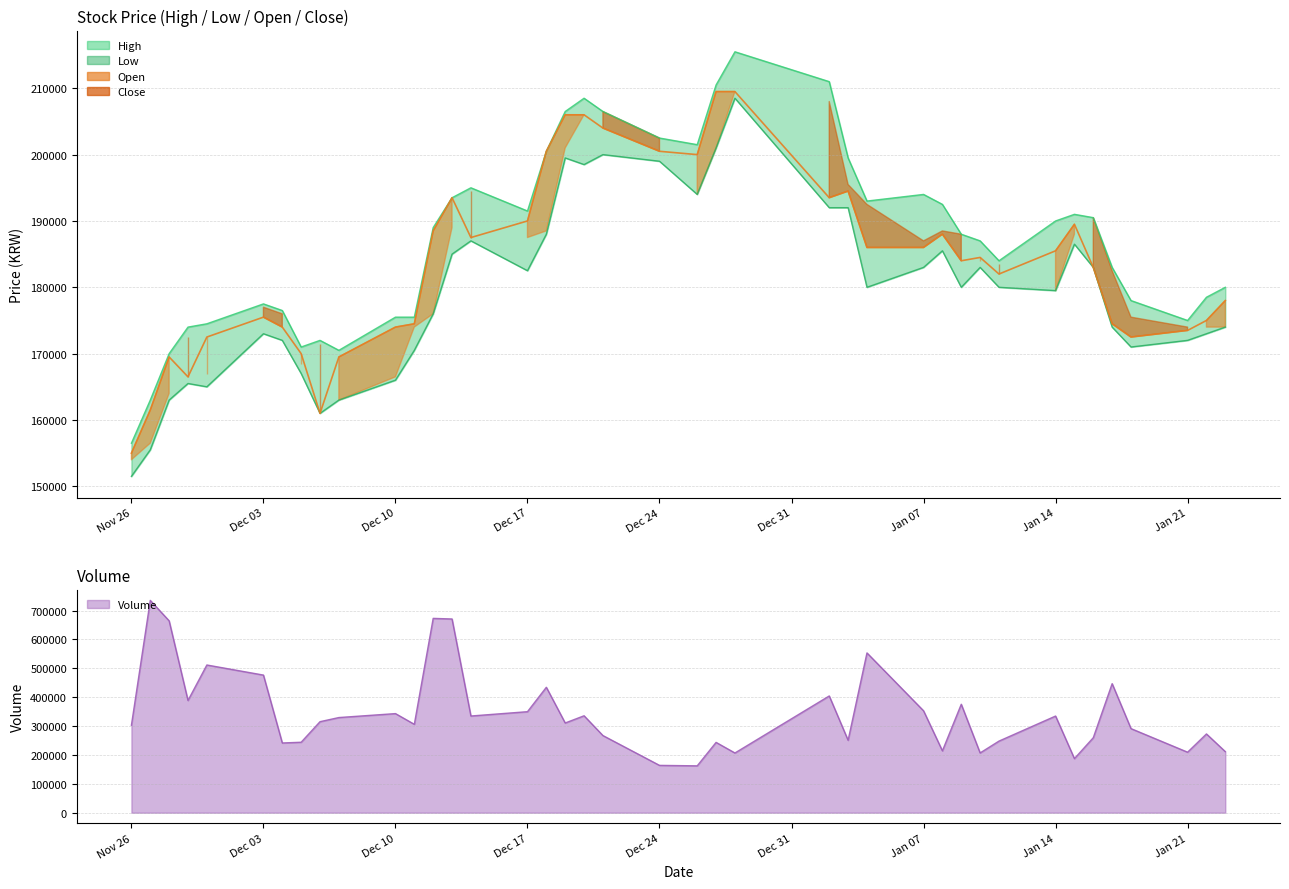

At which label does Close first exceed 184500?

2018-12-12